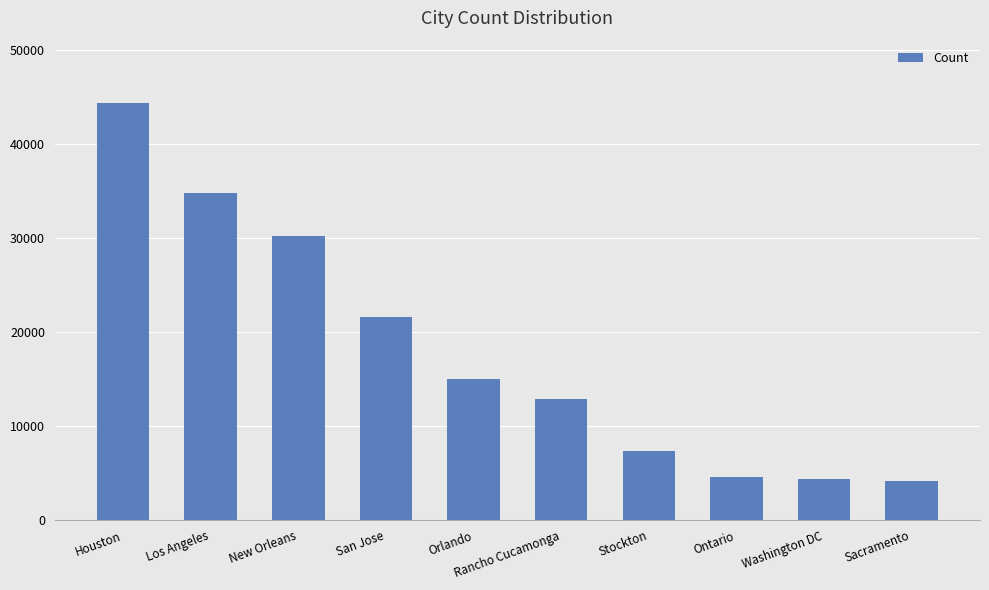

Is it true that the value at Sacramento is 4146?

True